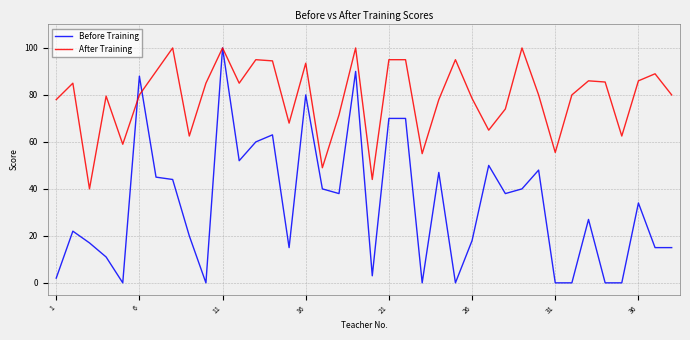

What is the highest value of the After Training series?

100.0